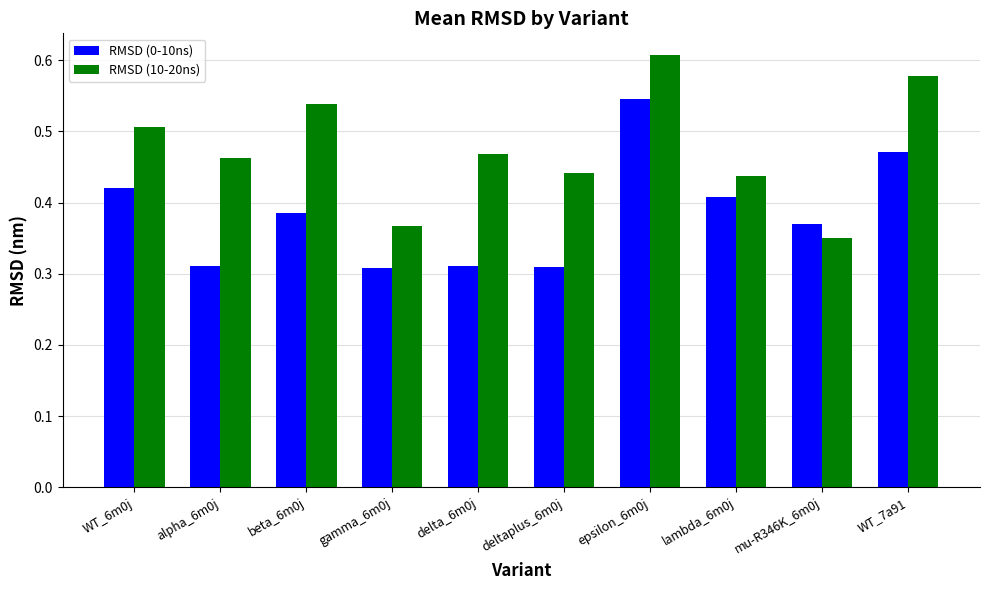

How many bars are there in each group?

2